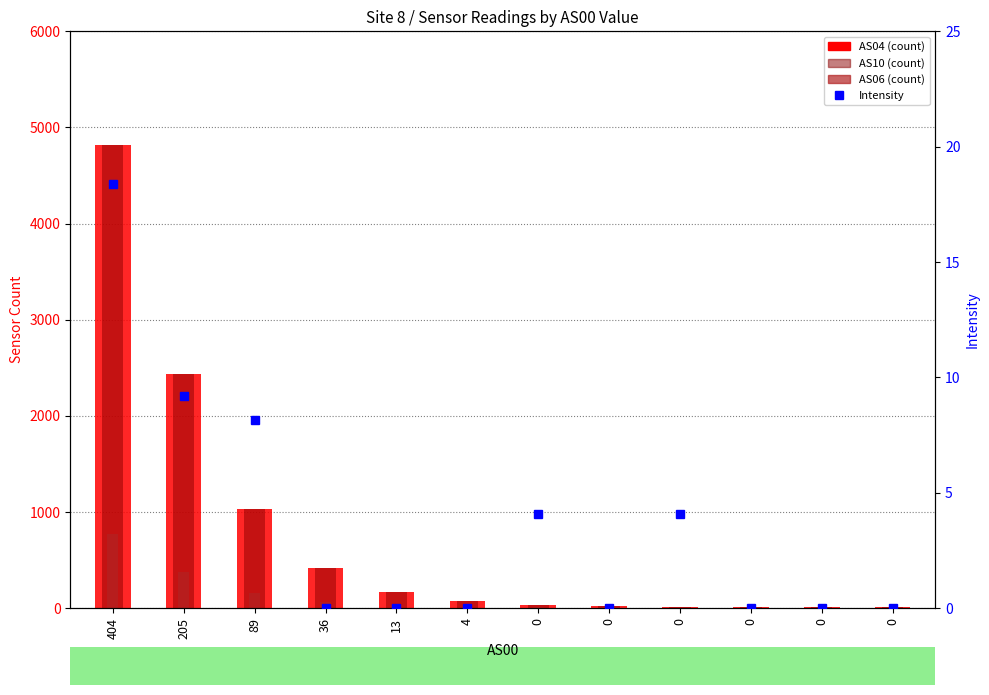

How many values in the AS06 series exceed 12?

5